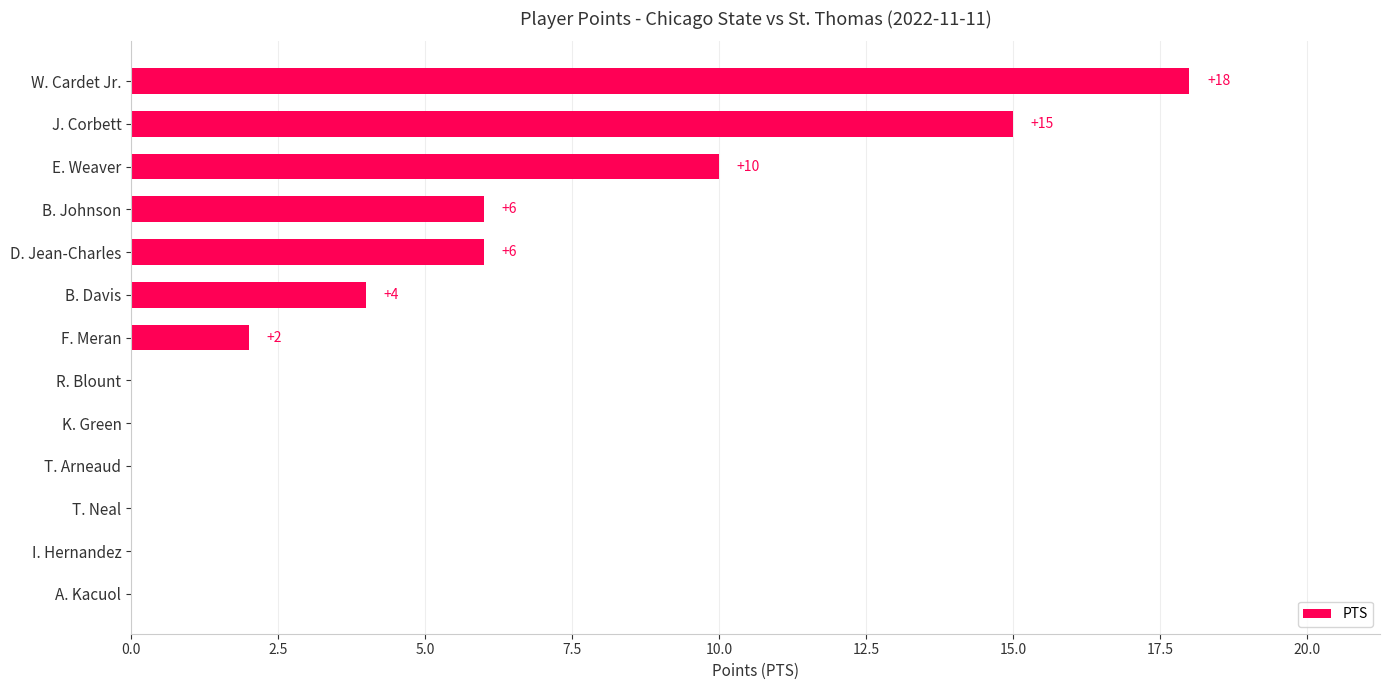

Reading bottom to top, extract all data points from this chart.

A. Kacuol=0	I. Hernandez=0	T. Neal=0	T. Arneaud=0	K. Green=0	R. Blount=0	F. Meran=2	B. Davis=4	D. Jean-Charles=6	B. Johnson=6	E. Weaver=10	J. Corbett=15	W. Cardet Jr.=18